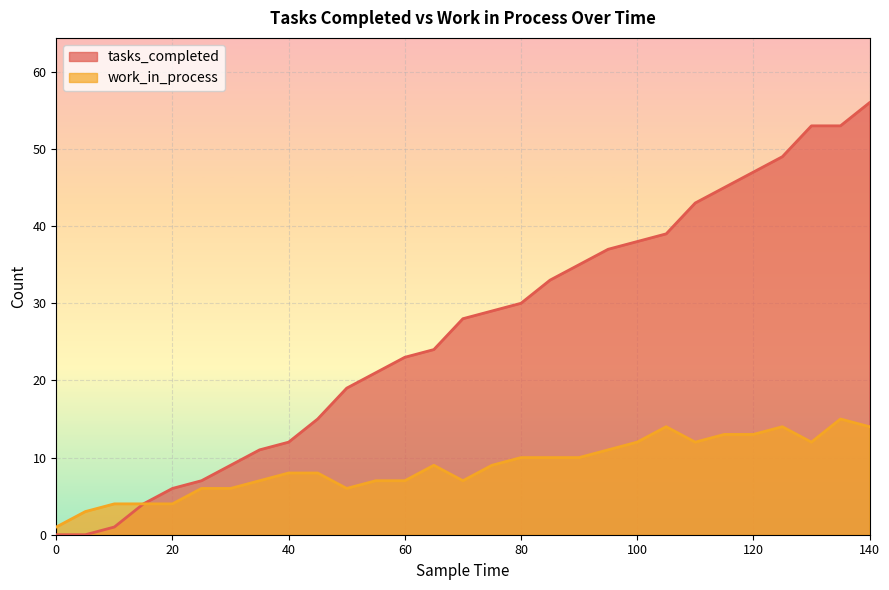

What is the total value across all series at 110?

55